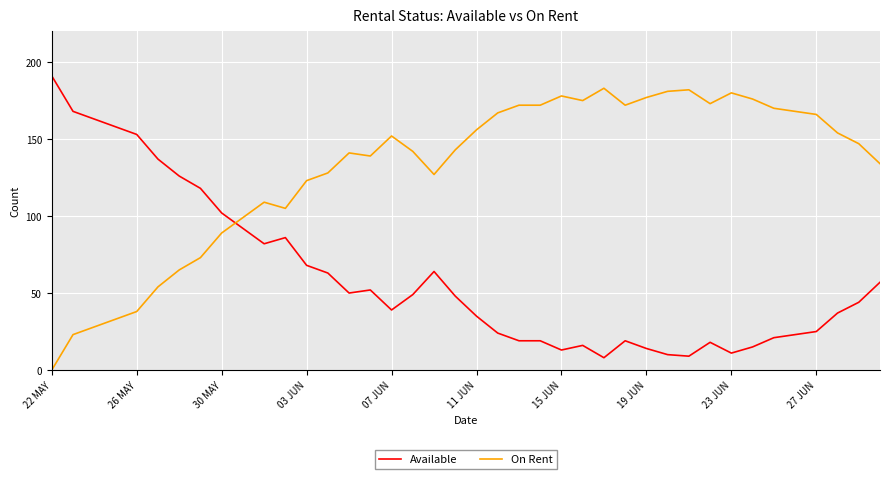

What is the difference between the maximum and minimum values in the On Rent series?

183